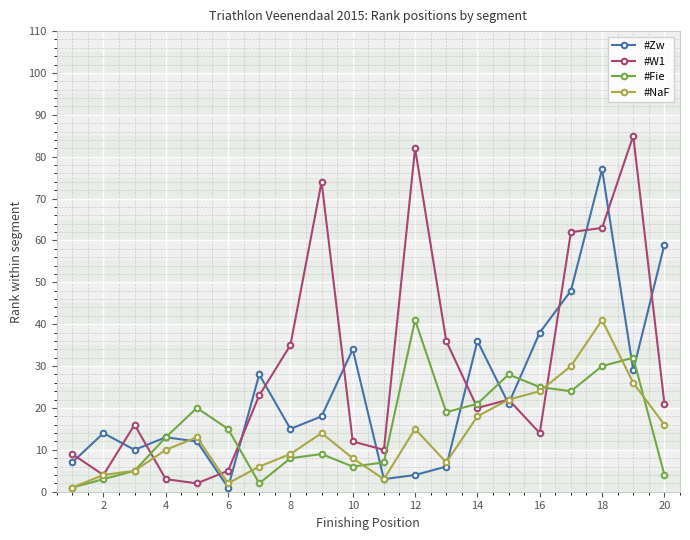

How many distinct data groups are displayed?

4